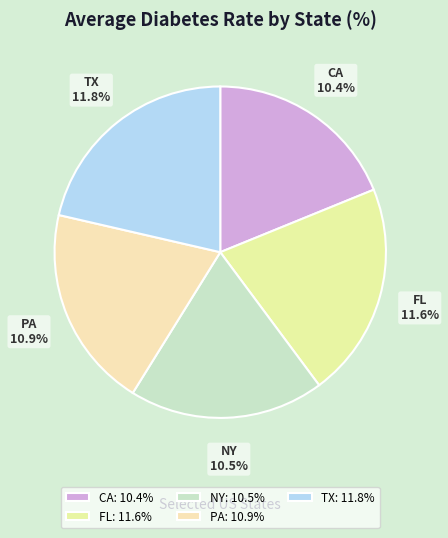

Rank the categories by value from highest to lowest.

TX, FL, PA, NY, CA